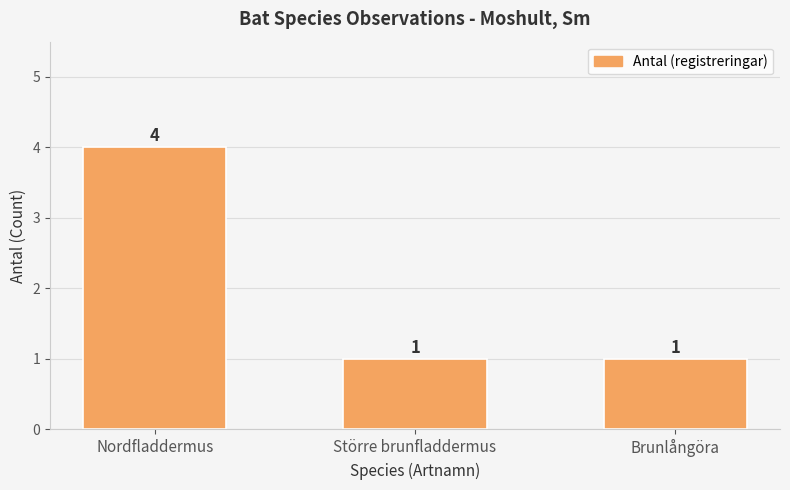

At which category does the chart reach its peak across all series?

Nordfladdermus